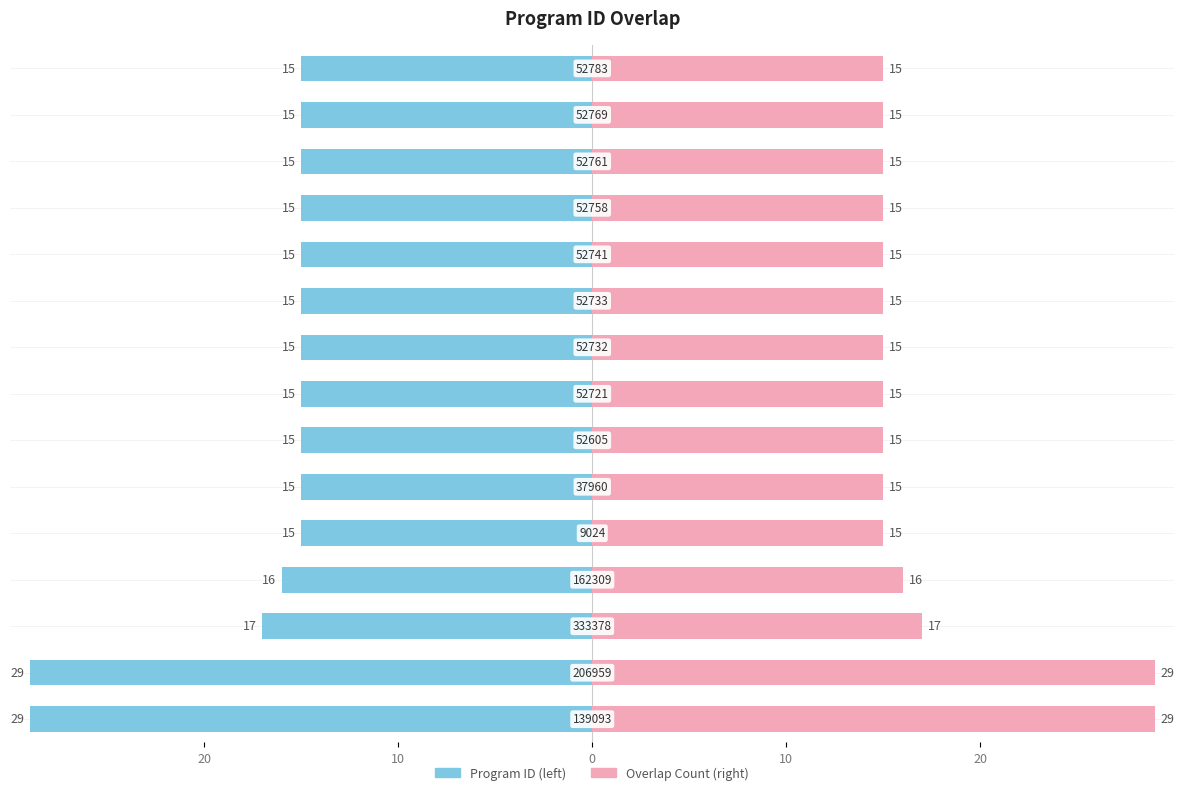

Rank the series by their maximum value, from lowest to highest.

Program ID, Overlap Count